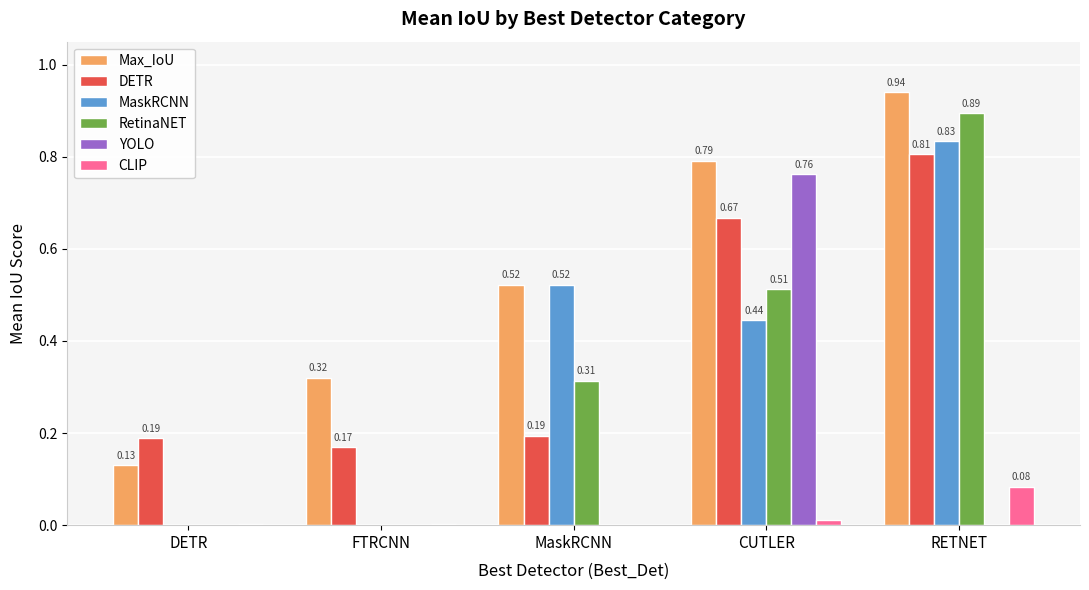

What is the sum of all DETR values?

2.0